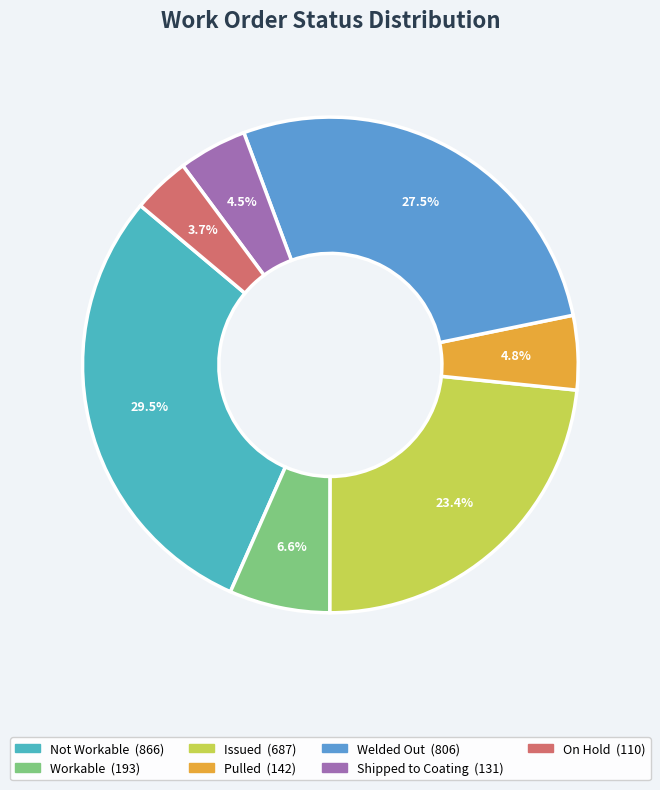

Which slice is the smallest?

On Hold